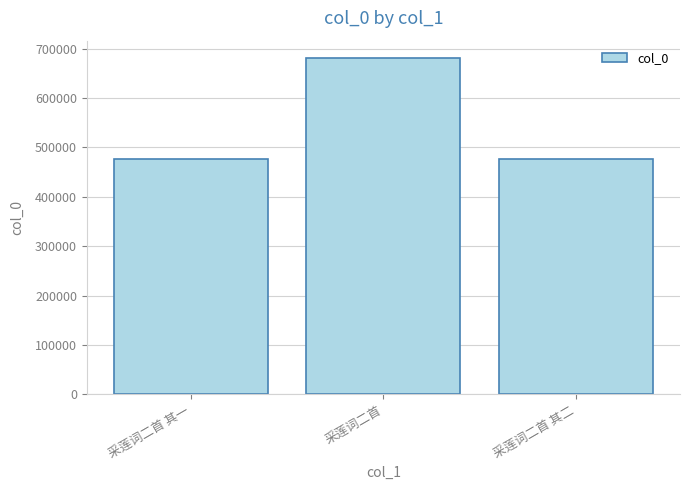

What is the value of the 1st bar from the left?

476762